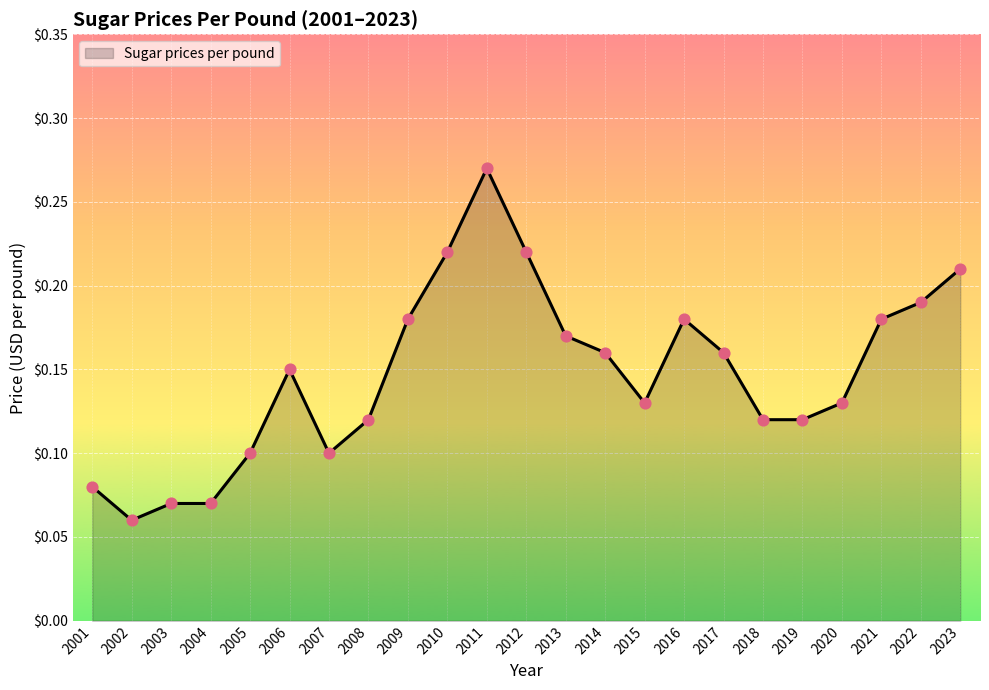

Between 2015 and 2008, which is larger?

2015